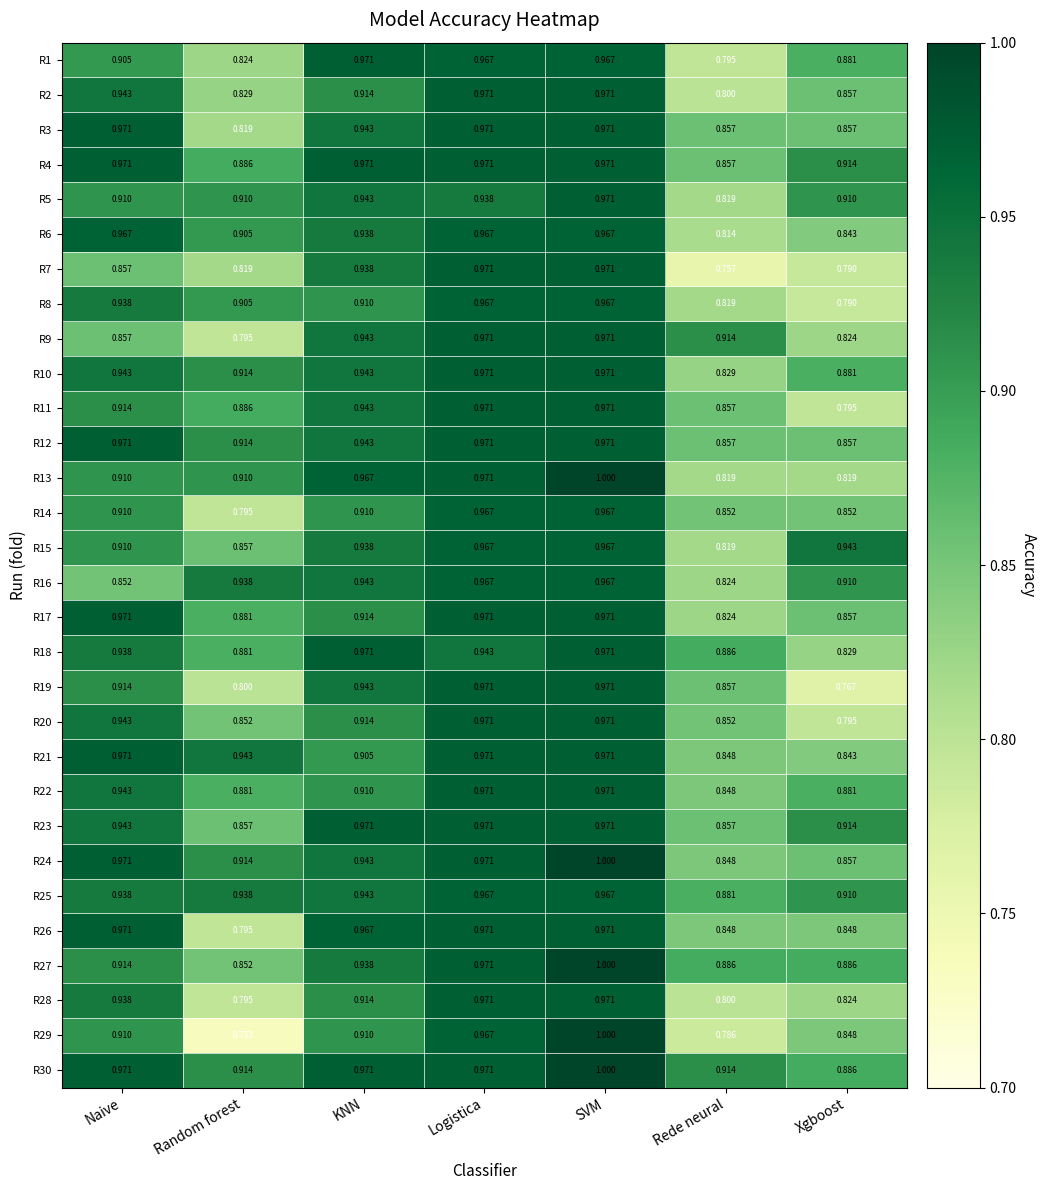

Where is R11 nearest to the value 0?

Xgboost